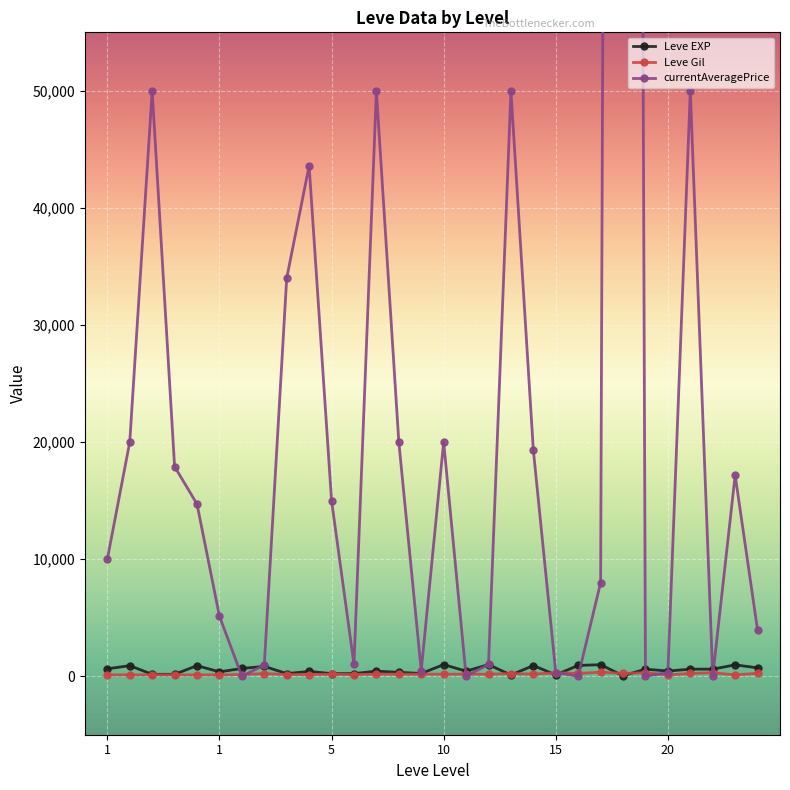

Reading left to right, what are all the values shown in this chart?

Leve EXP: 630.0	900.0	160.0	160.0	900.0	370.0	660.0	840.0	220.0	410.0	220.0	220.0	430.0	330.0	230.0	990.0	430.0	990.0	100.0	910.0	110.0	920.0	980.0	40.0	600.0	440.0	600.0	600.0	970.0	710.0
Leve Gil: 112.0	112.0	113.0	113.0	112.0	112.0	140.0	224.0	140.0	140.0	170.0	140.0	172.0	170.0	170.0	170.0	172.0	170.0	226.0	174.0	295.0	230.0	343.0	230.0	295.0	107.0	232.0	295.0	108.0	248.0
currentAveragePrice: 9994.7	20000.0	50000.0	17908.7	14700.0	5125.0	0.0	949.1	34000.0	43600.0	15000.0	1000.0	50000.0	20000.0	468.0	20009.0	0.0	1003.0	50000.0	19300.0	307.2	0.0	7996.0	500000.0	0.0	307.2	50000.0	0.0	17166.7	3930.0